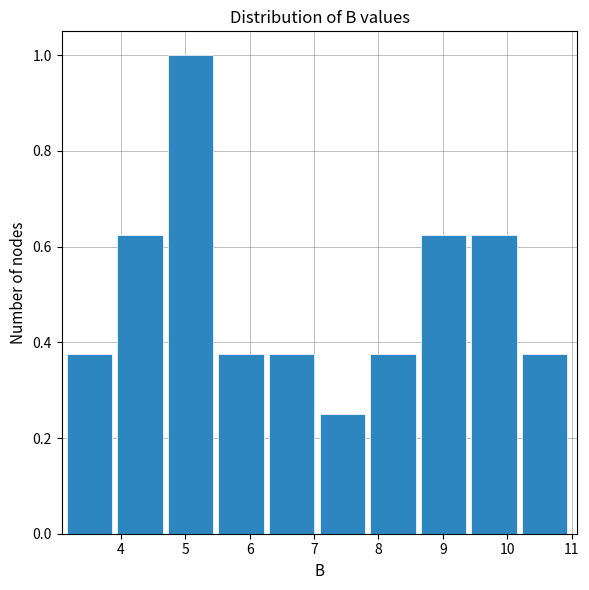

Reading left to right, list every bar in this chart as the range it spans on the x-axis followed by its height. Neither the bar edges nor the heights are printed on the chart, so give them approximately, as read against the axes.

3.2 to 3.9: 0.38
3.9 to 4.7: 0.62
4.7 to 5.5: 1.00
5.5 to 6.3: 0.38
6.3 to 7.1: 0.38
7.1 to 7.9: 0.26
7.9 to 8.7: 0.38
8.7 to 9.4: 0.62
9.4 to 10.2: 0.62
10.2 to 11.0: 0.38